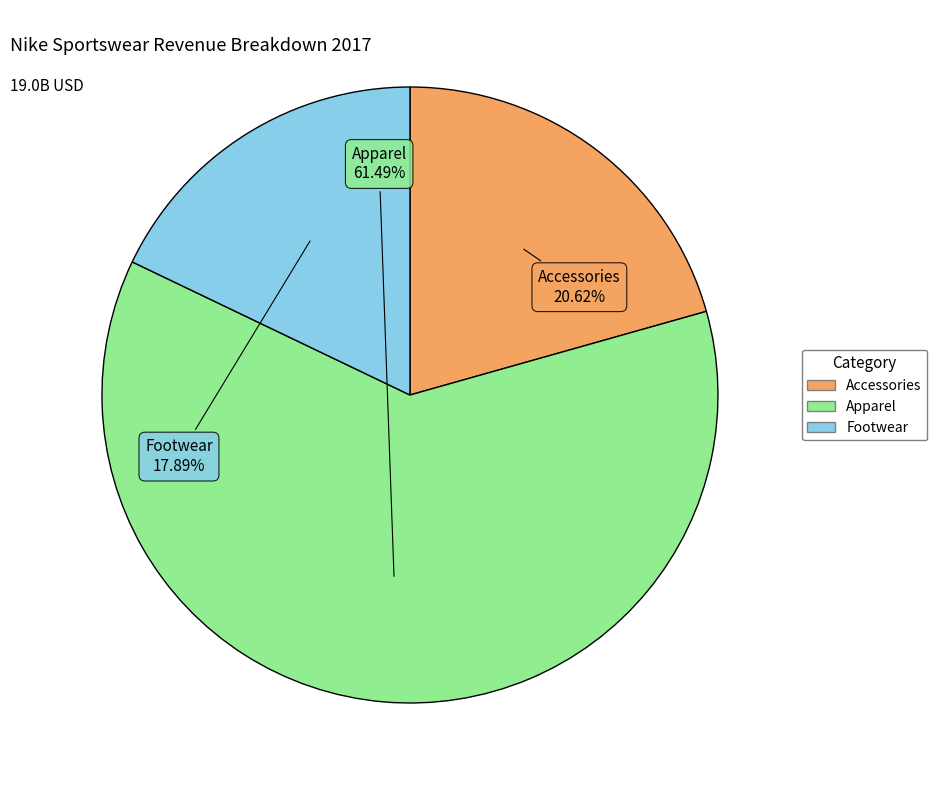

The Footwear slice represents 3% of the pie. True or false?

False